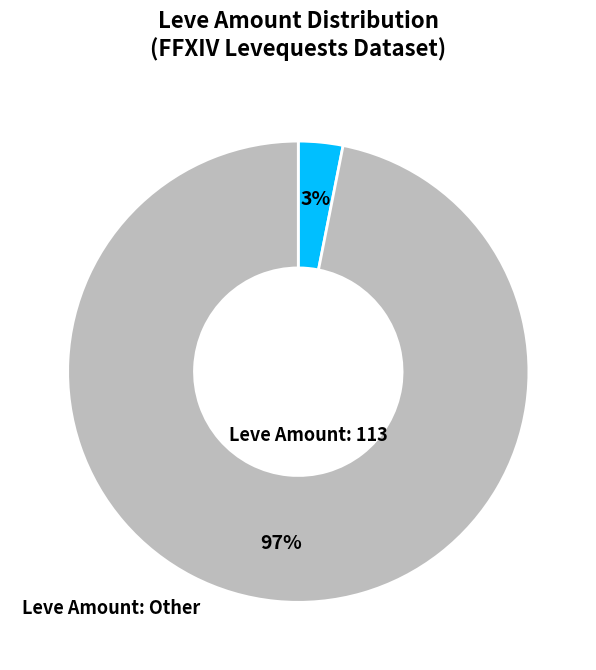

Is there a majority slice in this chart?

Yes